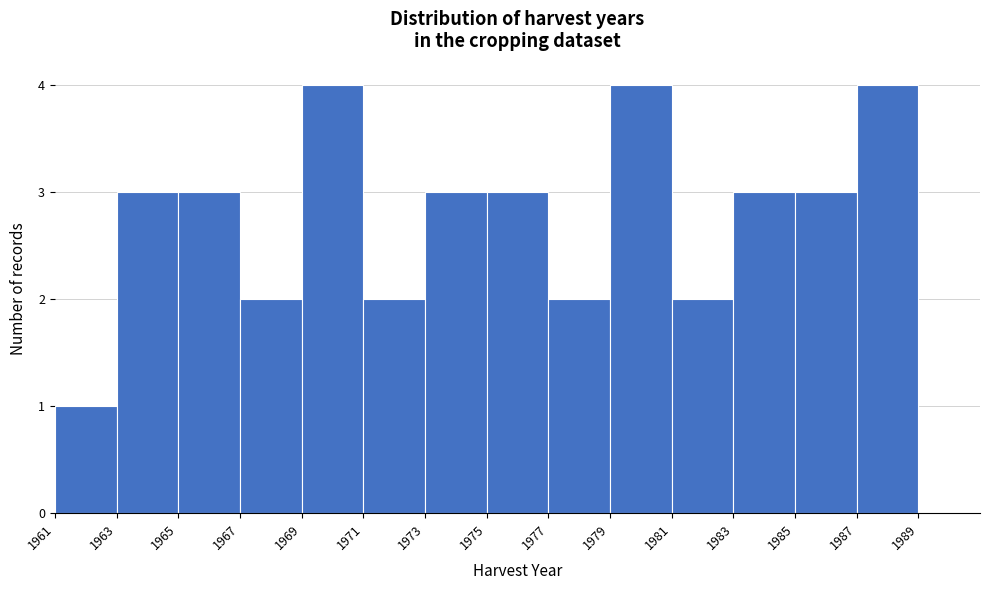

Reading left to right, transcribe this chart: for each bar, give the range it covers on the x-axis and its height. The values are not printed on the chart, so give them approximately, as read against the axis.

1961 to 1963: 1
1963 to 1965: 3
1965 to 1967: 3
1967 to 1969: 2
1969 to 1971: 4
1971 to 1973: 2
1973 to 1975: 3
1975 to 1977: 3
1977 to 1979: 2
1979 to 1981: 4
1981 to 1983: 2
1983 to 1985: 3
1985 to 1987: 3
1987 to 1989: 4